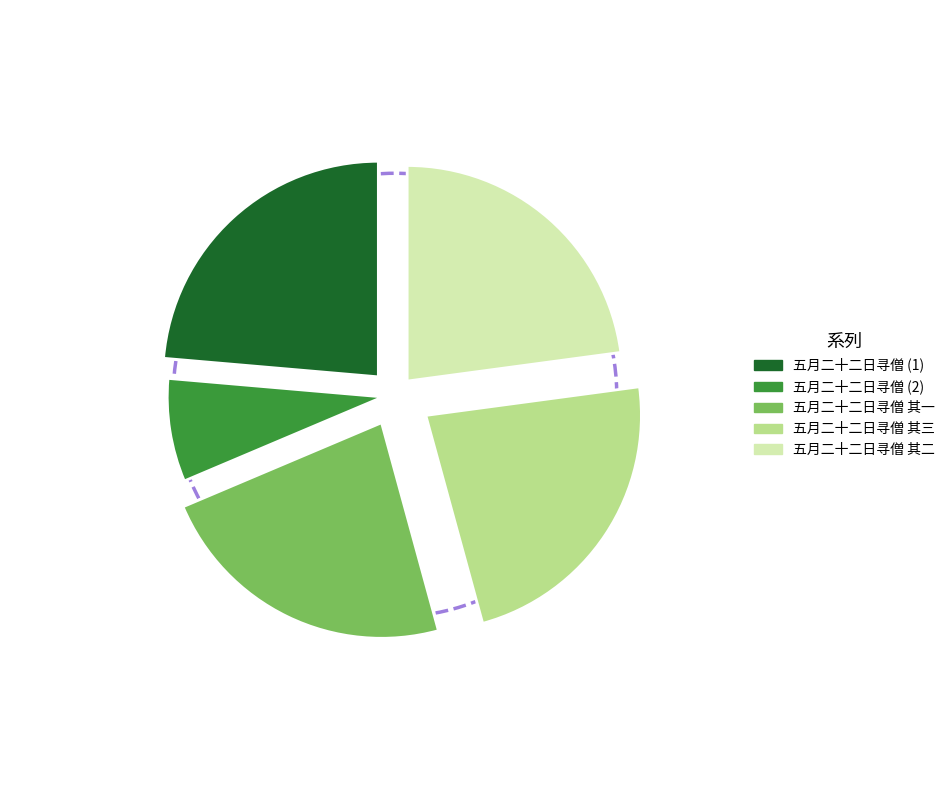

Rank the categories by value from highest to lowest.

五月二十二日寻僧, 五月二十二日寻僧 其三, 五月二十二日寻僧 其二, 五月二十二日寻僧 其一, 五月二十二日寻僧